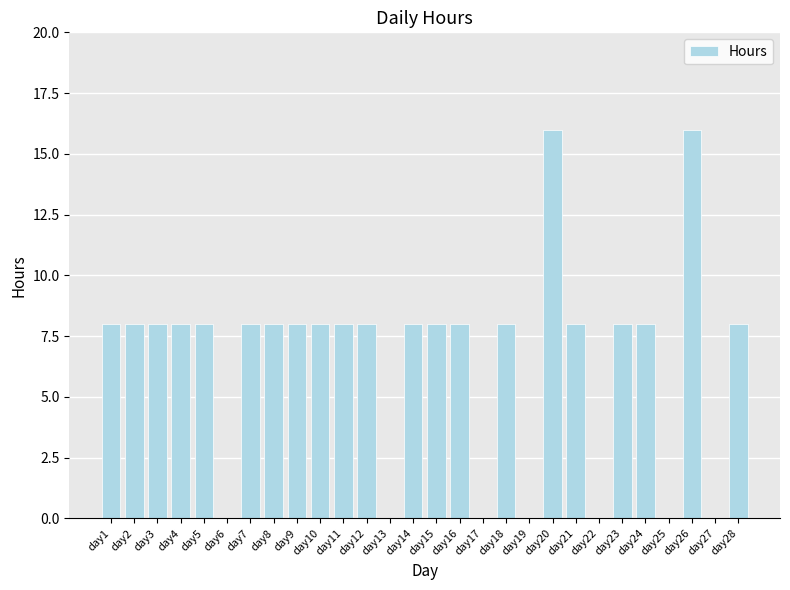

Are the bars grouped side by side (vs. stacked)?

No